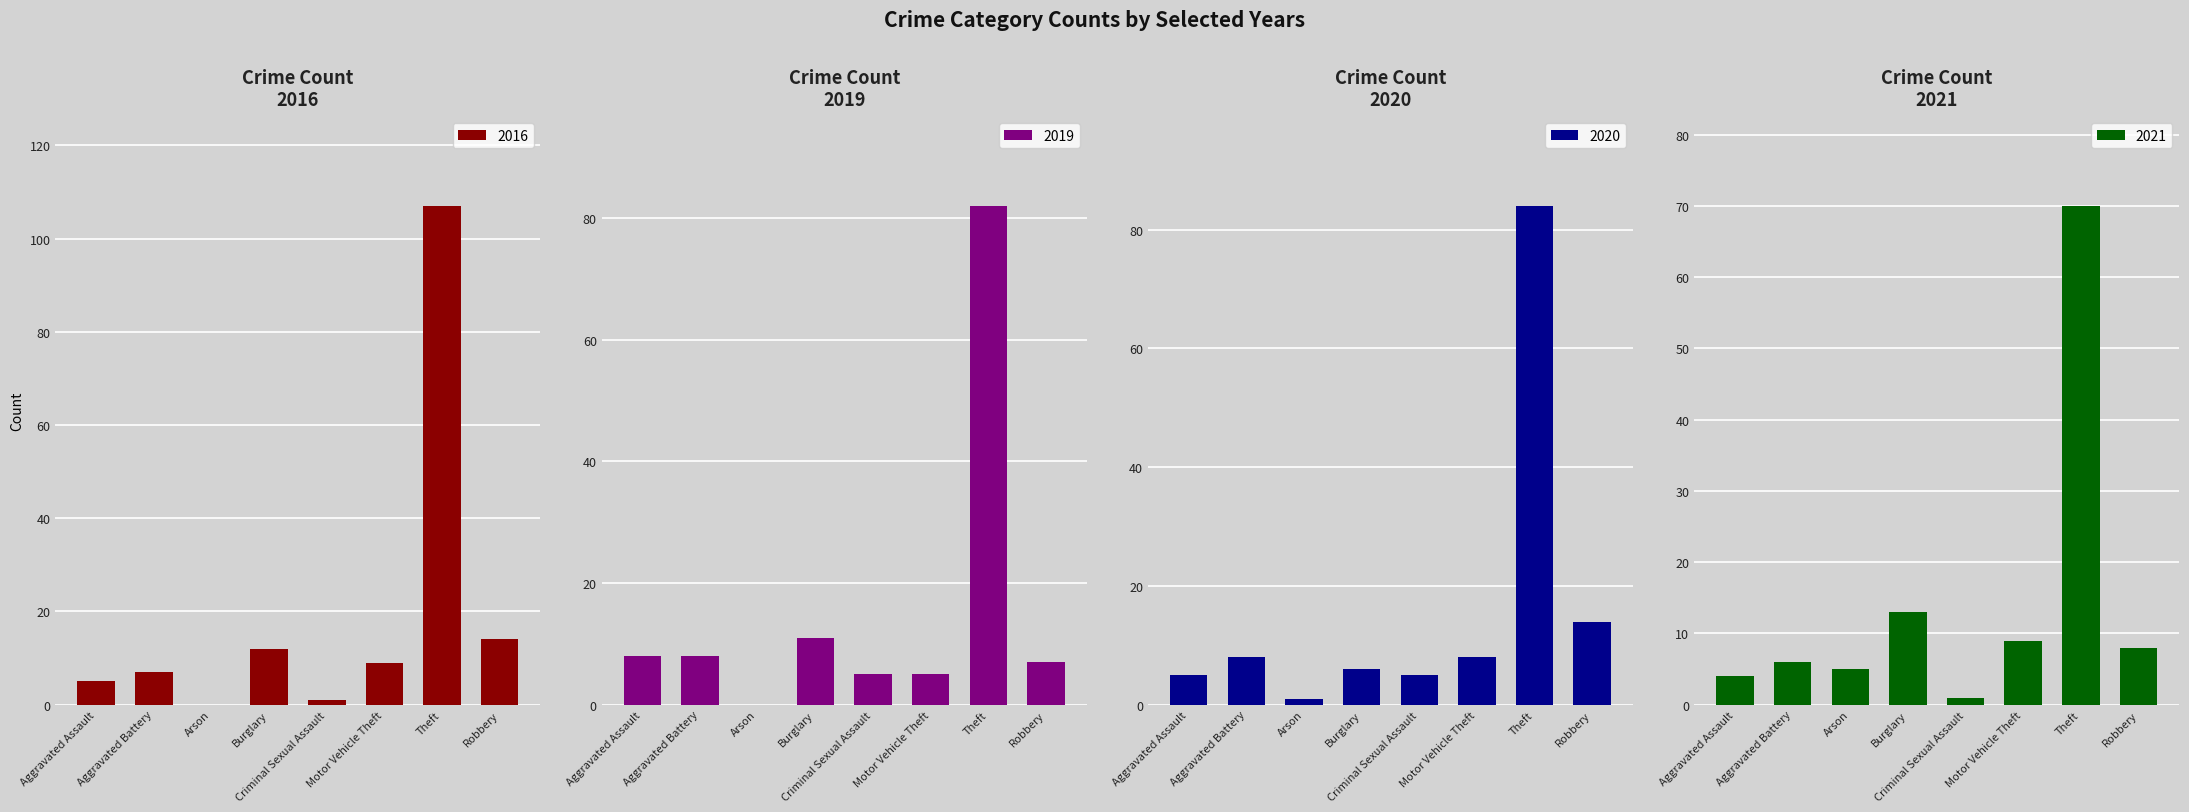

True or false: 2020 has a value of 9 at Aggravated Assault.

False